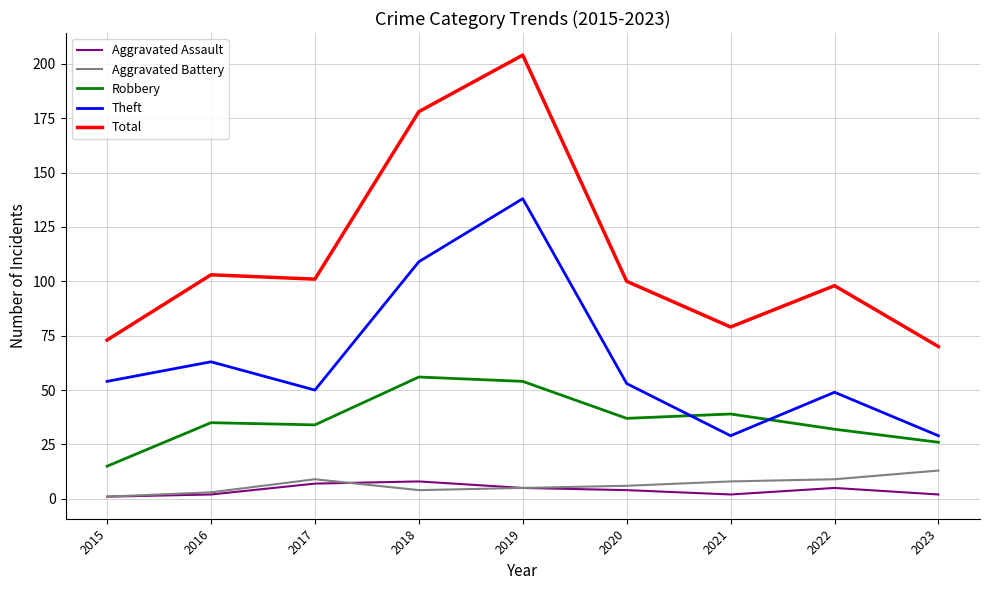

What value does the Theft series have at 2020, to the nearest 50?

50